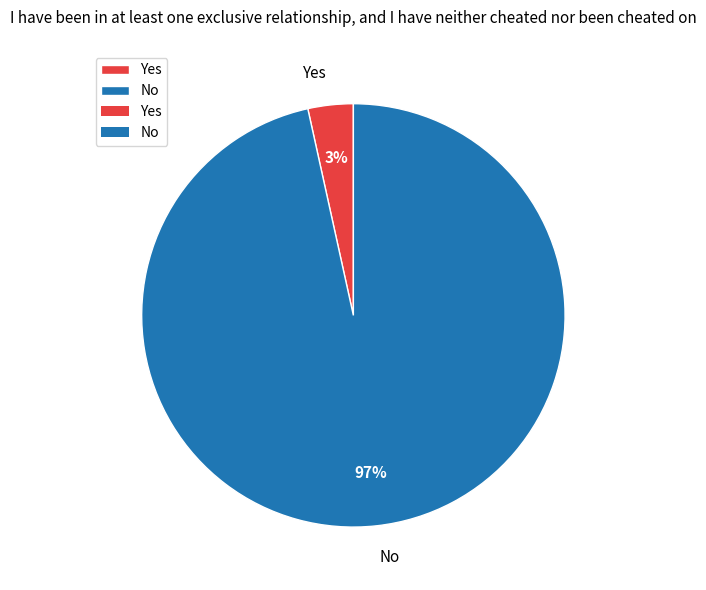

Which slice is the largest?

No